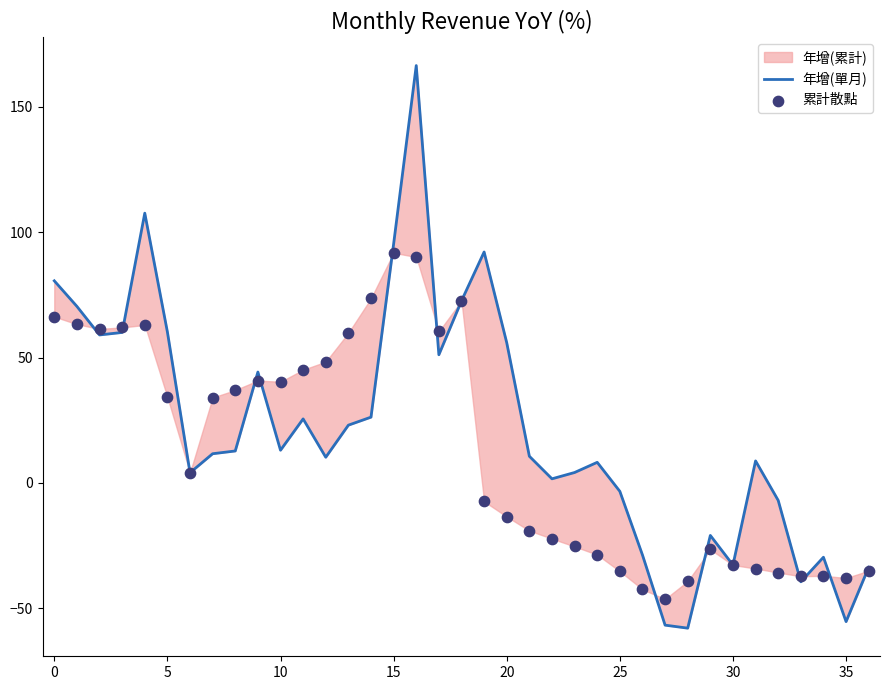

What is the total value across all series at 31?

-25.5